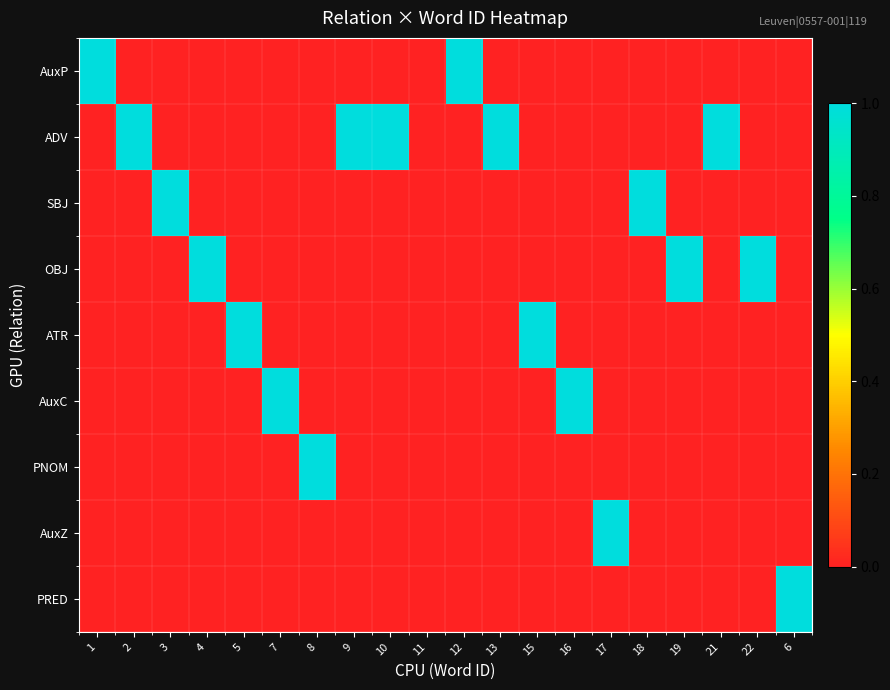

Rank the series at 5 from lowest to highest value.

AuxP, ADV, SBJ, OBJ, AuxC, PNOM, AuxZ, PRED, ATR